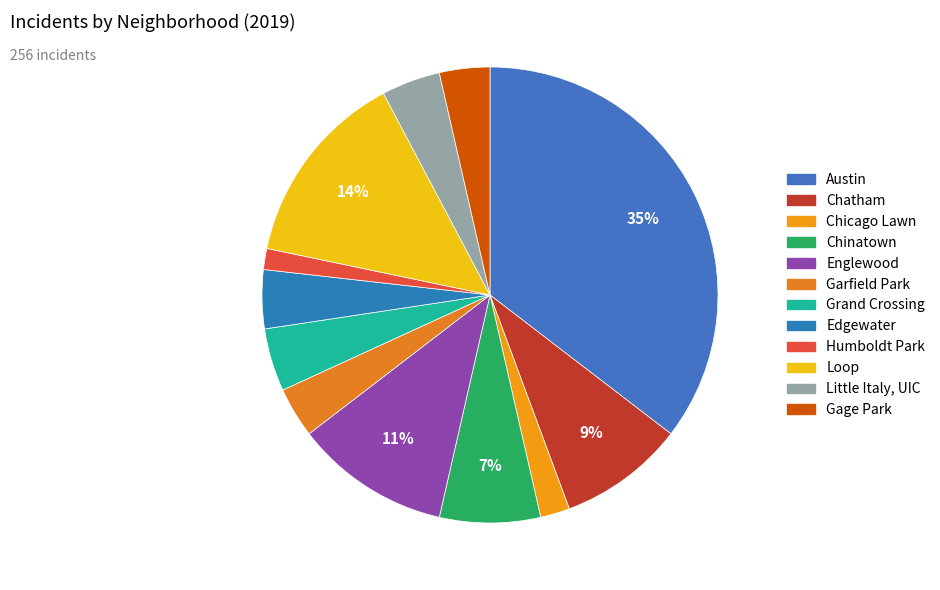

Does Garfield Park represent more than half of the total?

No